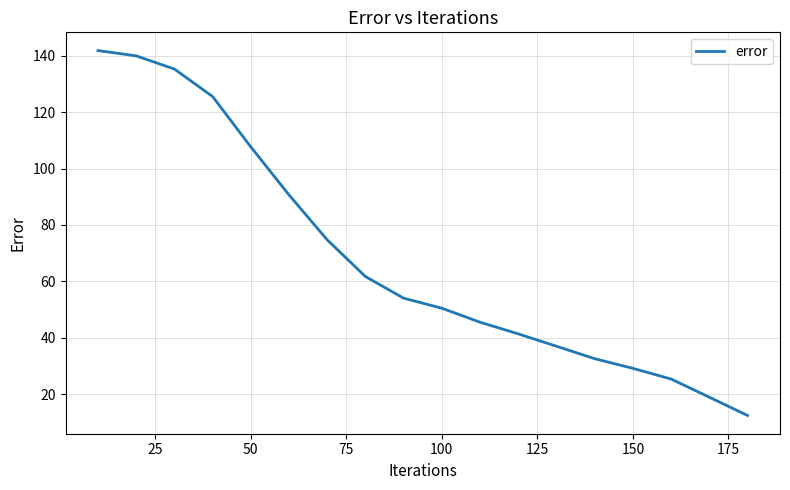

Reading left to right, list all the values displayed in this chart.

141.9	140.0	135.3	125.6	107.7	90.7	74.7	61.7	54.0	50.5	45.5	41.3	37.0	32.5	29.1	25.3	18.9	12.4